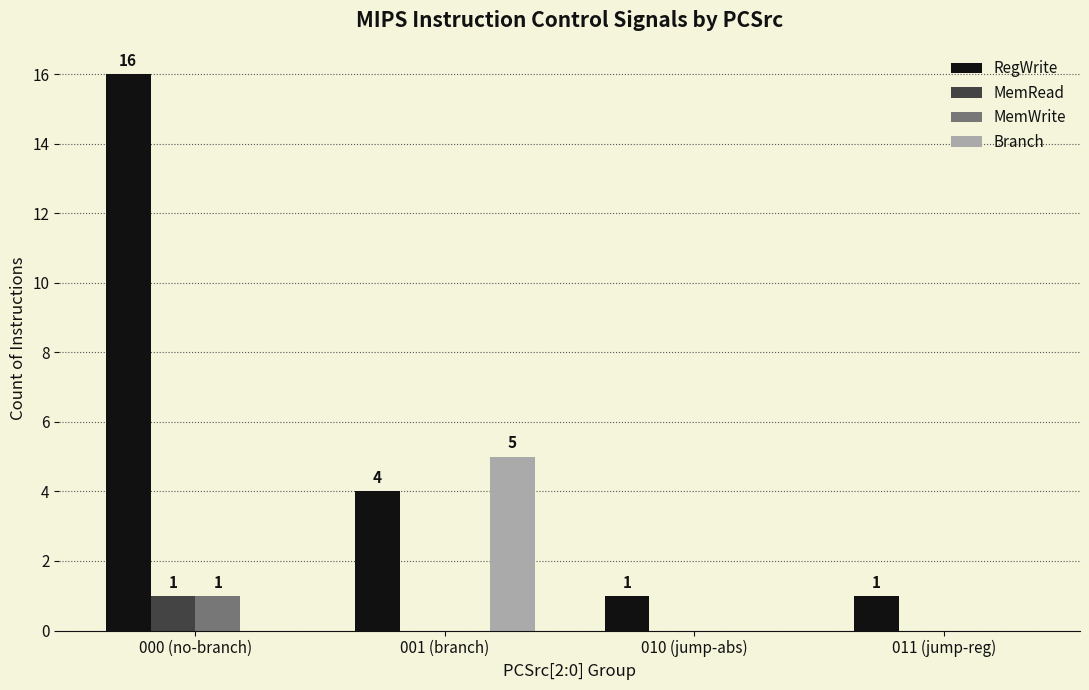

The value of RegWrite at 011 (jump-reg) is 1. True or false?

True